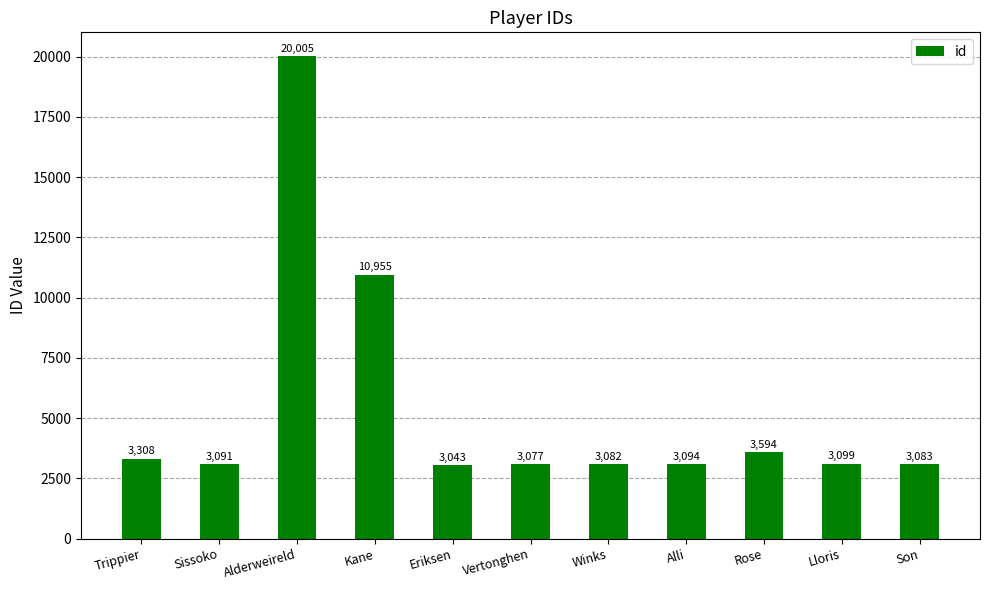

What is the label of the 5th bar from the left?

Eriksen